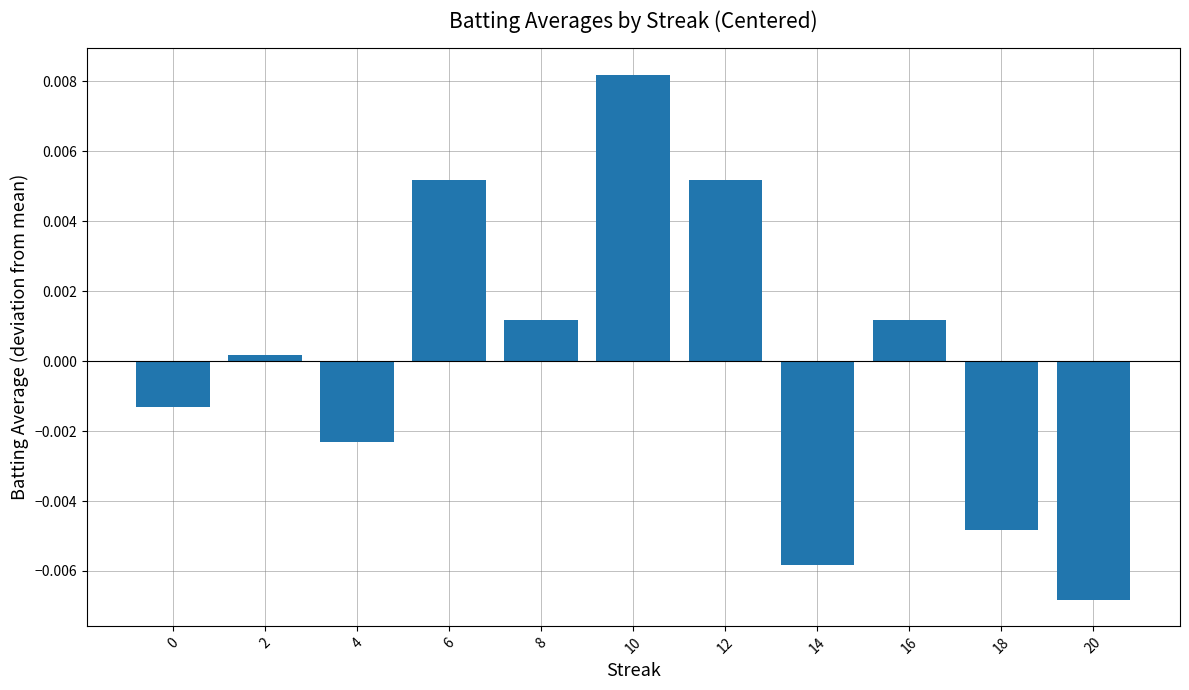

How many positive values are there?

6